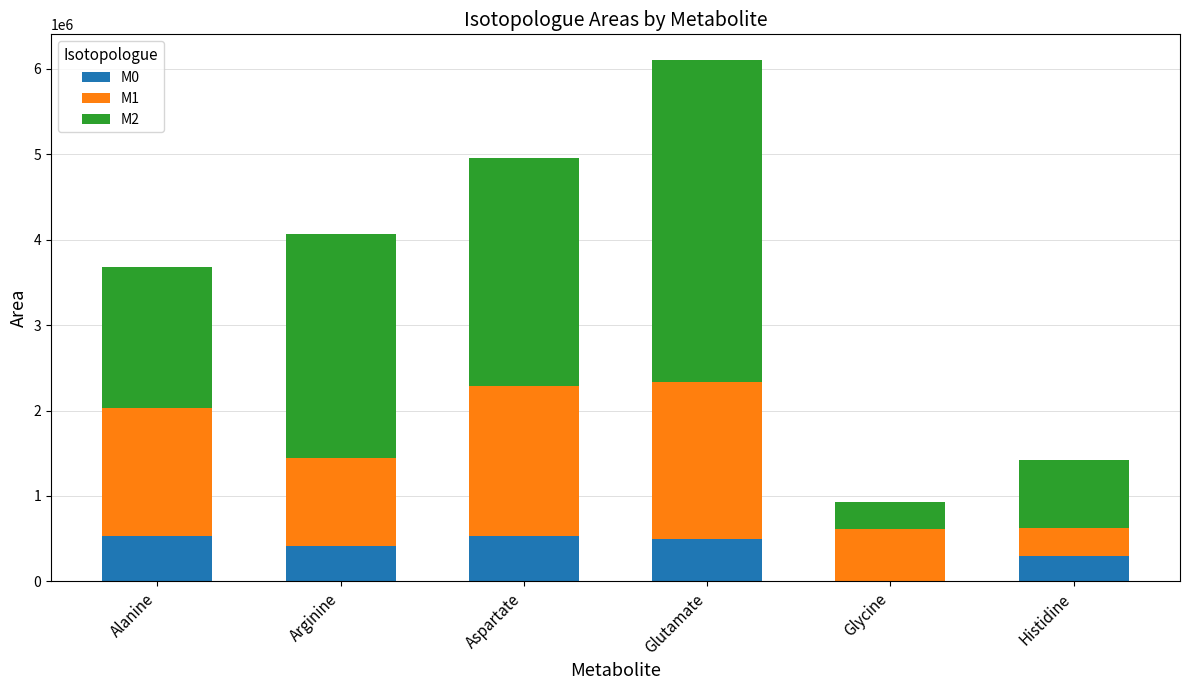

Are the bars horizontal?

No